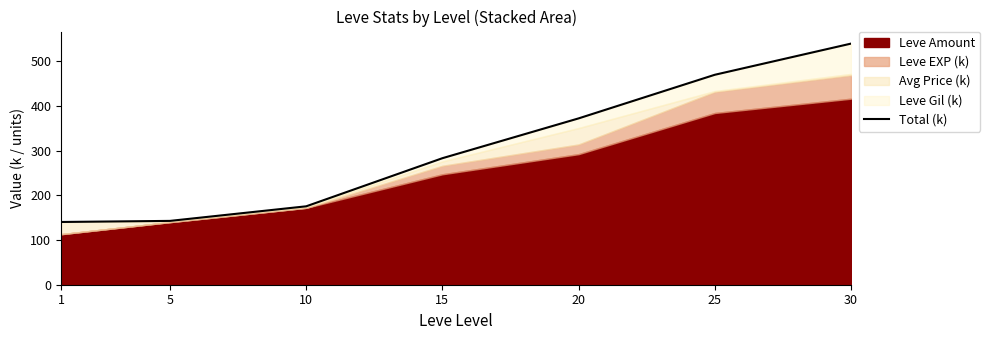

True or false: the data shows 140.3 at 1.

True